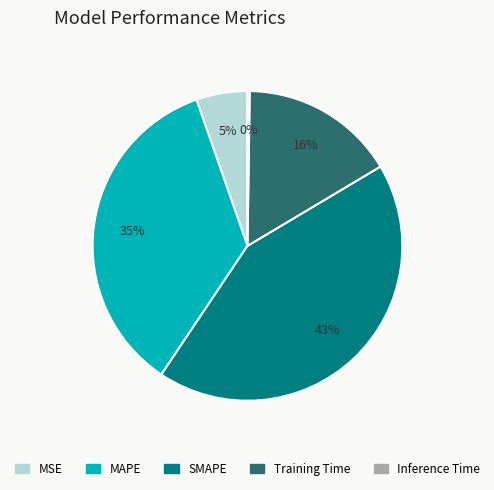

Which category has the biggest portion of the pie?

SMAPE